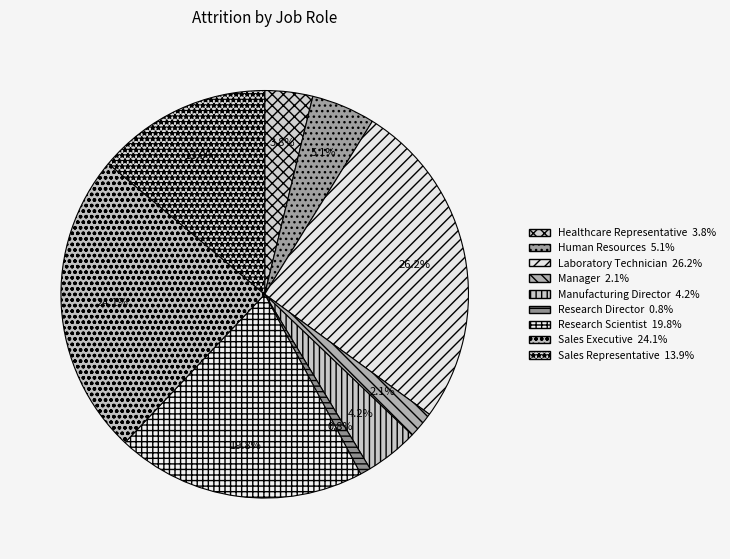

The Healthcare Representative slice represents 4% of the pie. True or false?

True